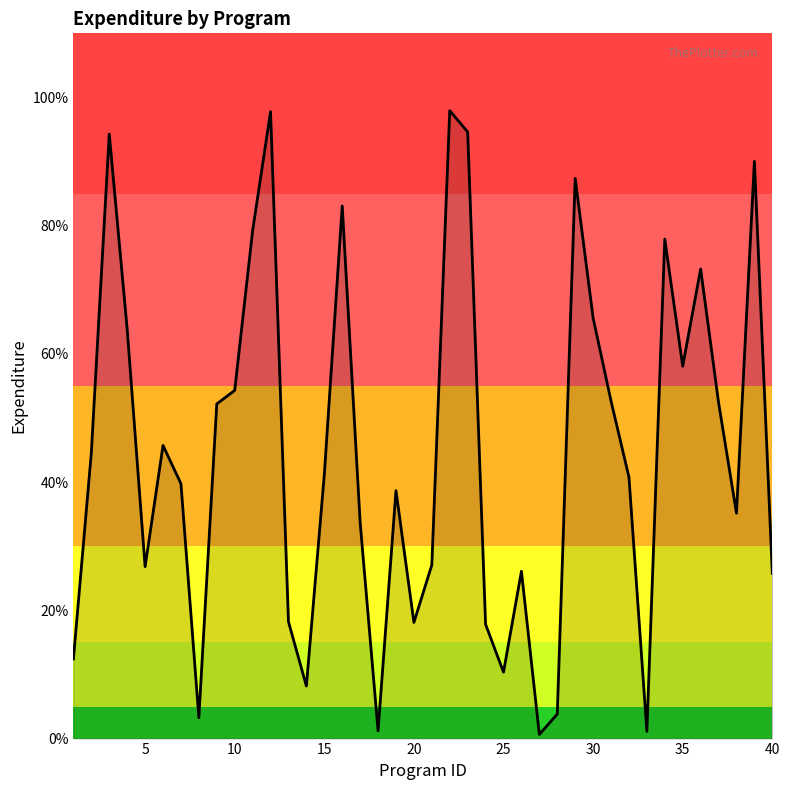

What is the difference between the maximum and minimum values?

97.3